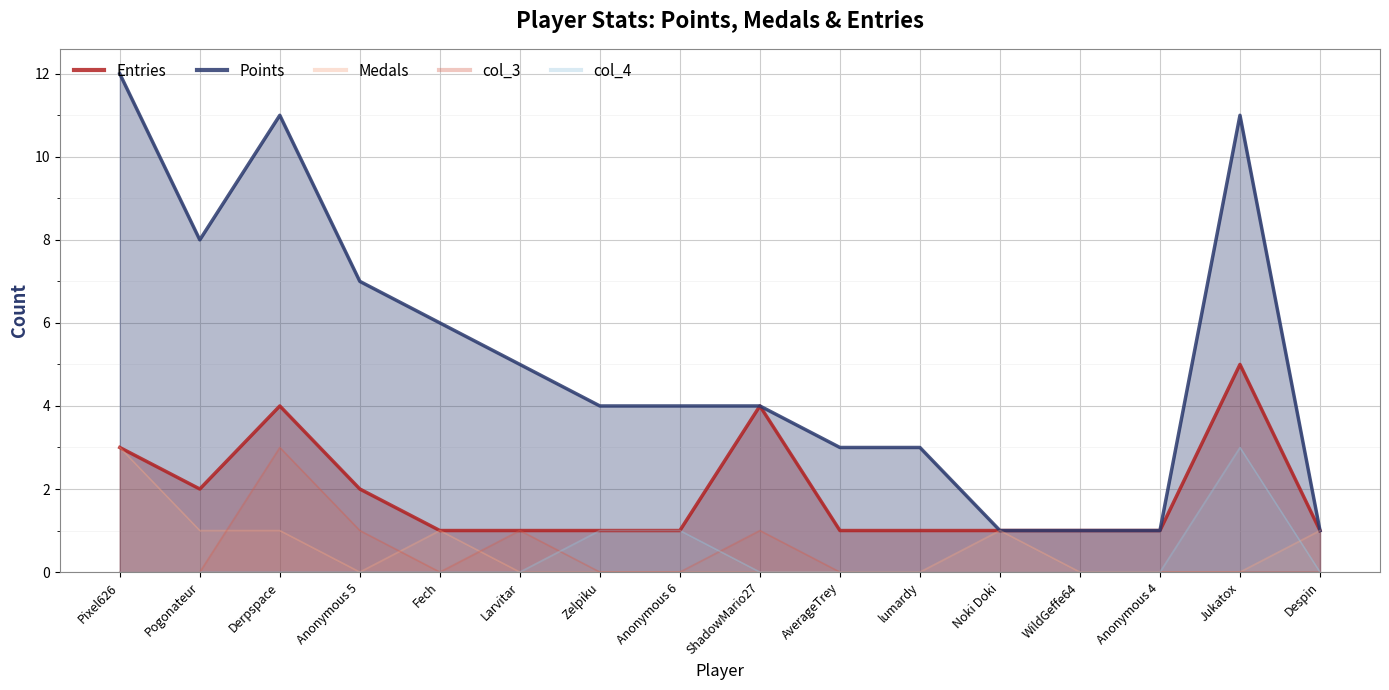

True or false: Entries and col_3 intersect in this chart.

False